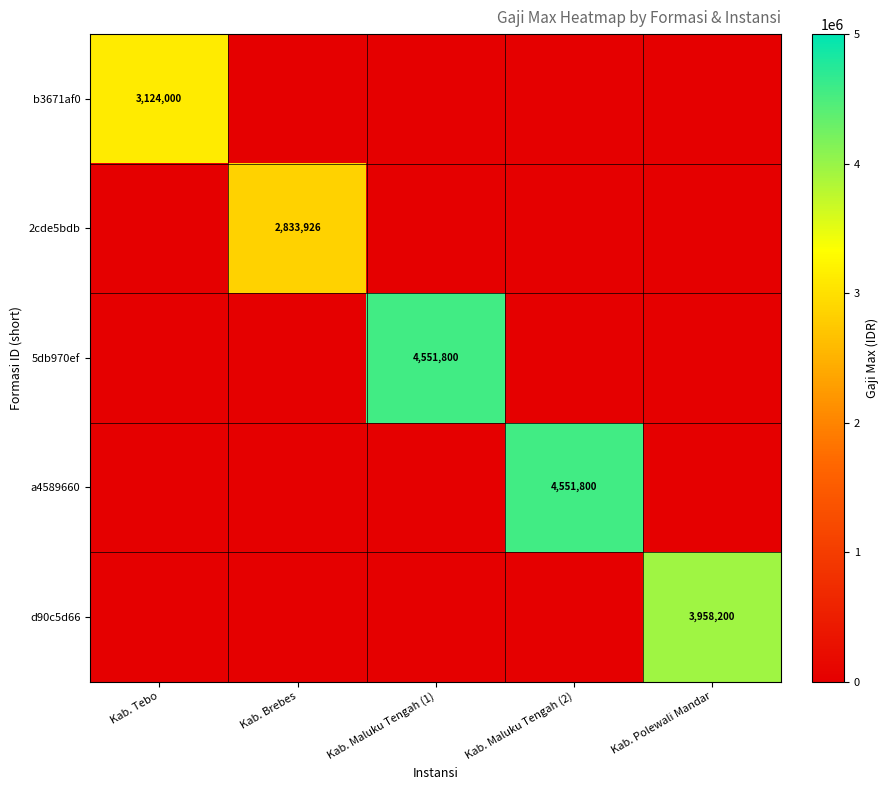

How many categories are shown in the chart?

5